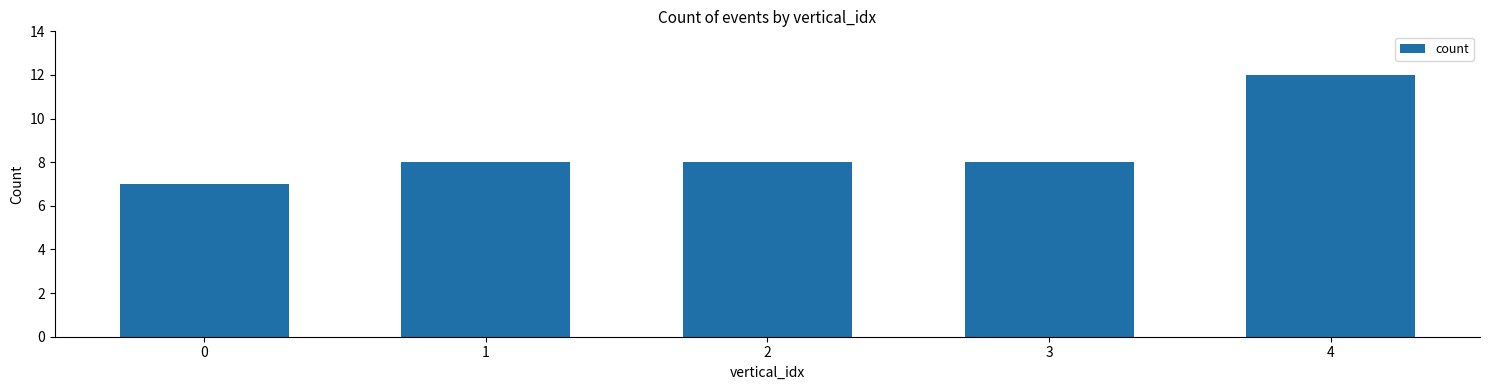

Which category has the highest value across all series?

4